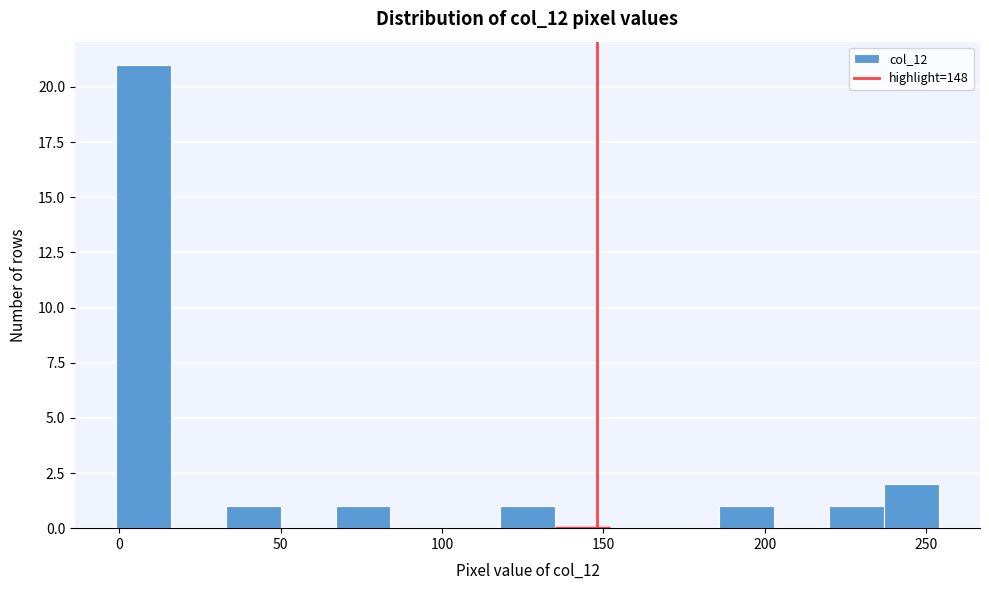

Around what value on the x-axis is the tallest bar? Give the approximate position of its centre, as read against the axis.

10